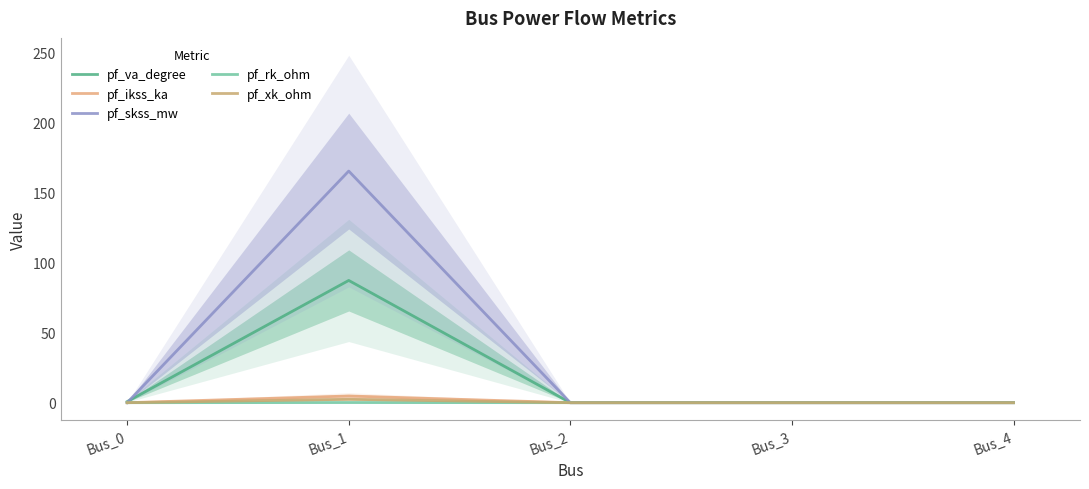

In pf_xk_ohm, how many points are higher than both neighbors (excluding endpoints)?

1